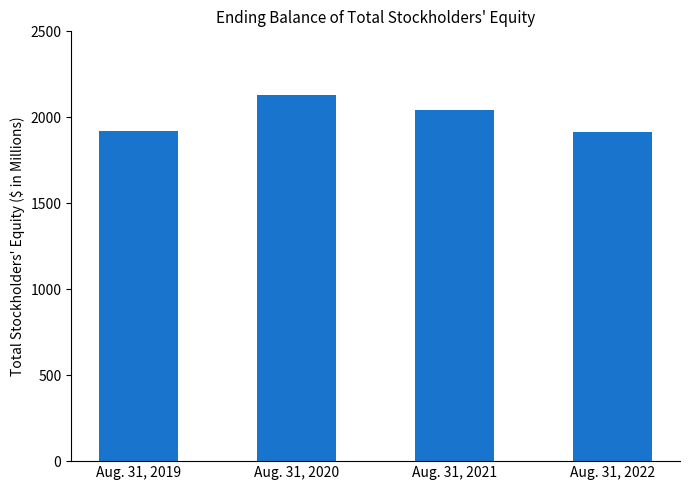

Is it true that the value at Aug. 31, 2022 is 516.5?

False